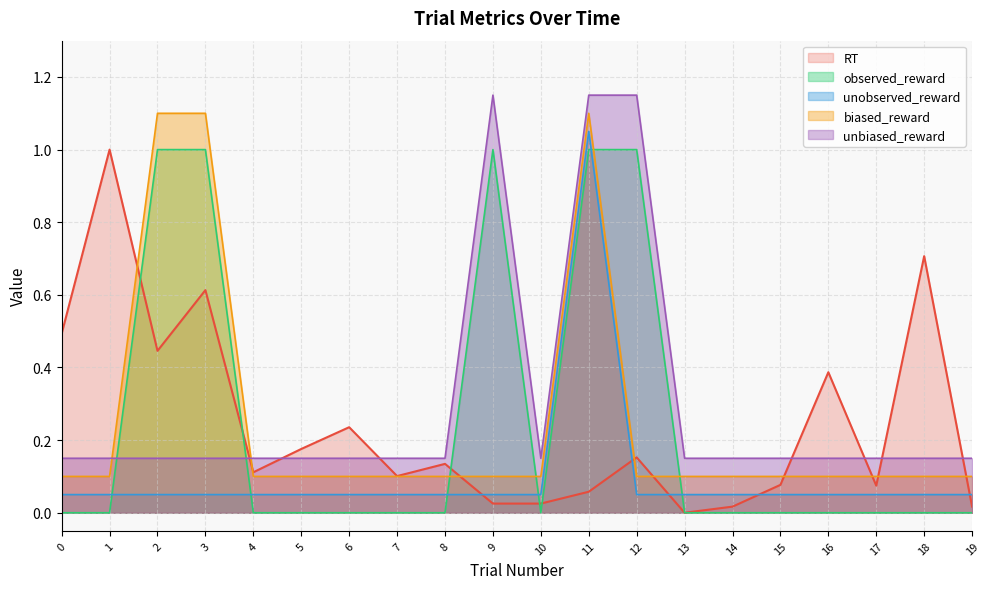

Is it true that unobserved_reward equals 0.1 at 6?

True